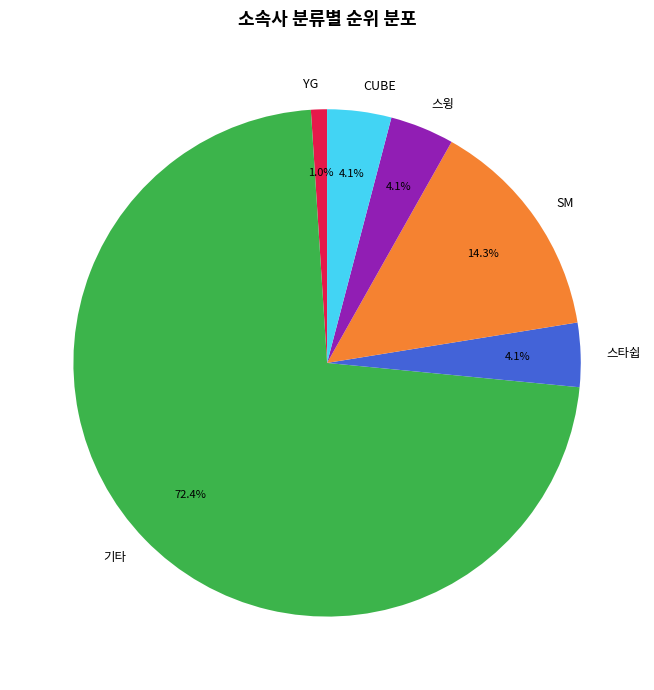

Between SM and 스타쉽, which is larger?

SM